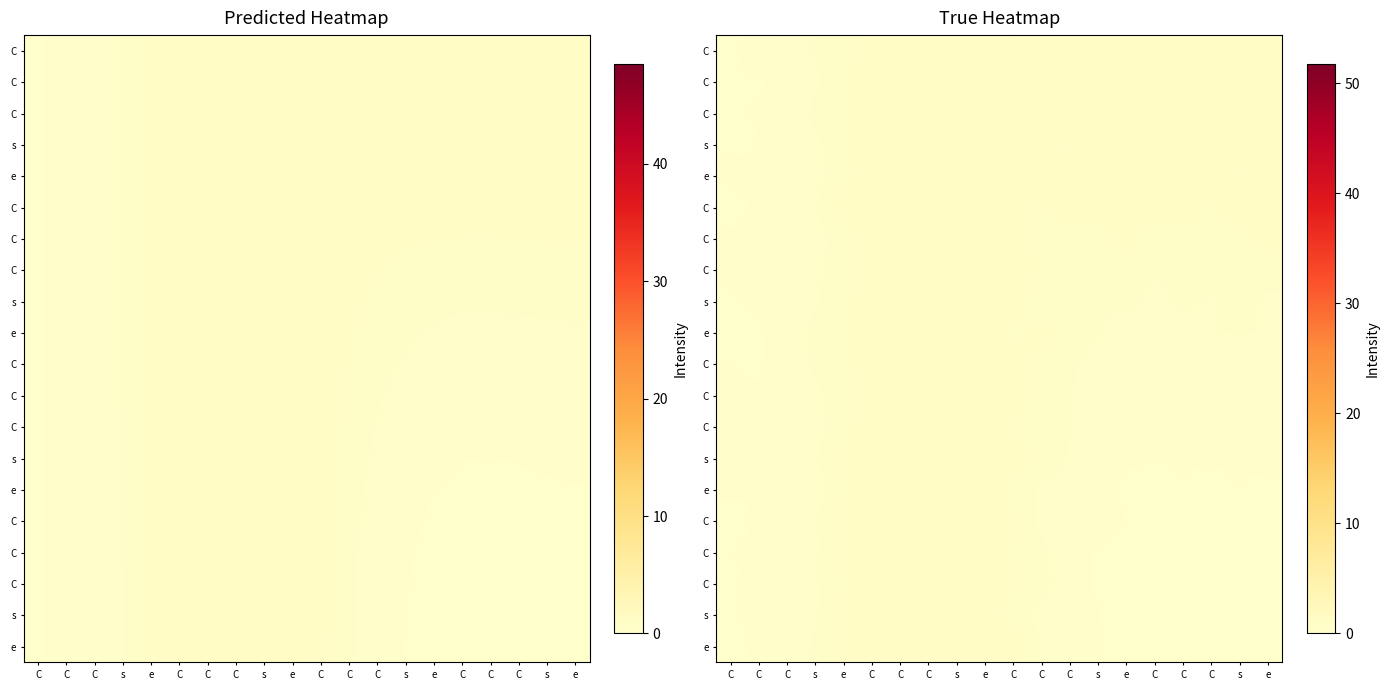

Count the number of data series in this chart.

20